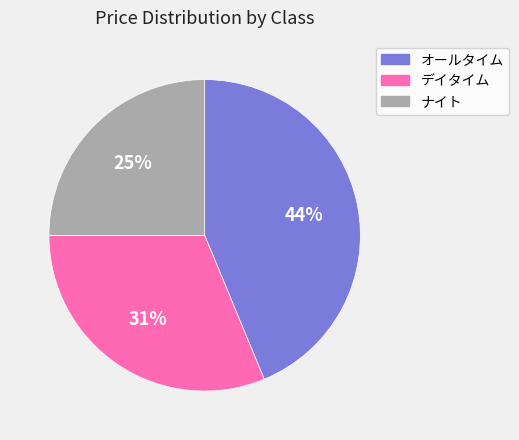

To the nearest percent, what is the difference between the largest and smallest slice percentages?

19%